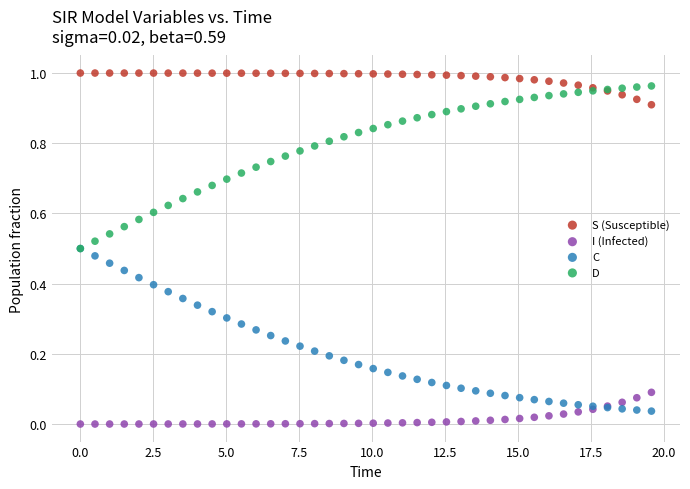

What are all the series names shown in the legend?

S (Susceptible), I (Infected), C, D